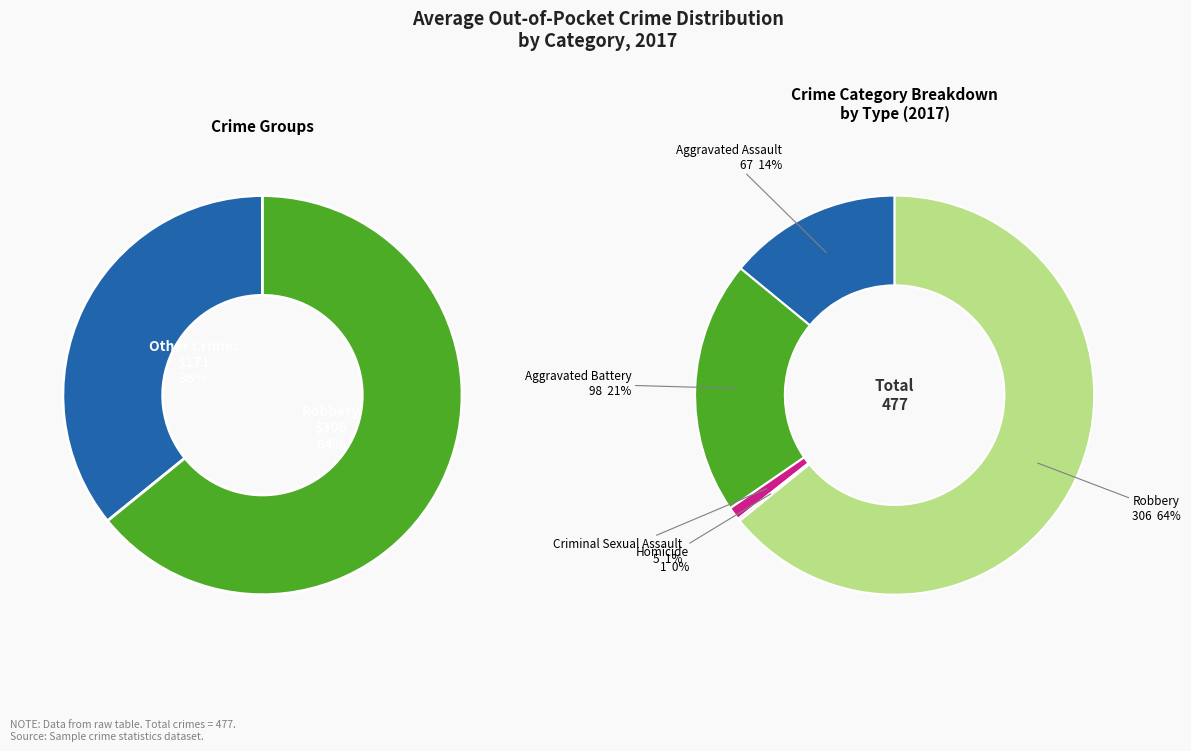

How many slices are in this pie chart?

5